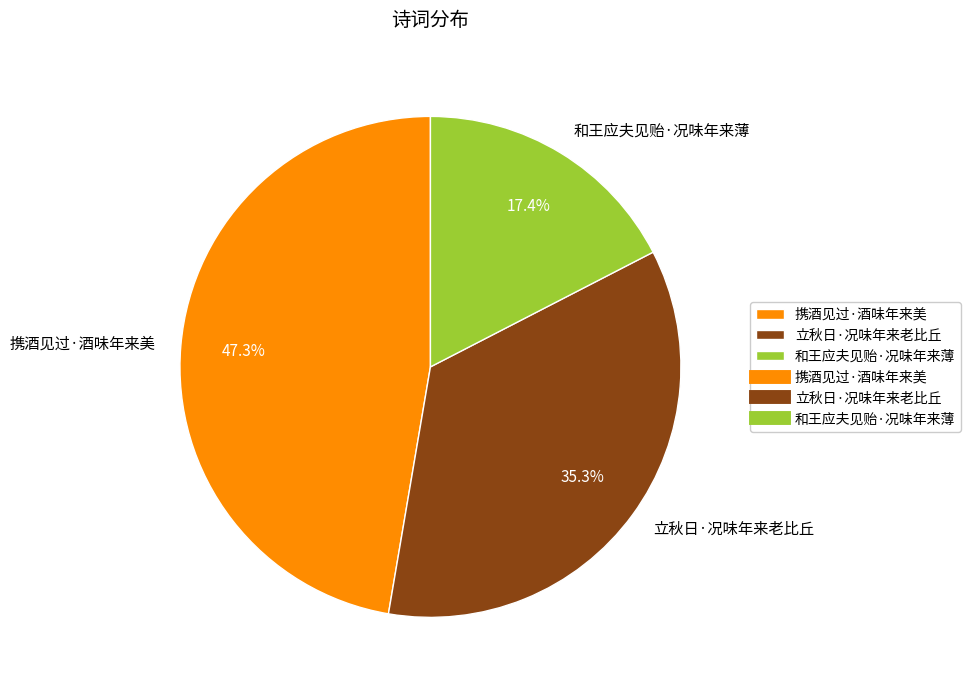

Is the sum of 和王应夫见贻·况味年来薄 and 携酒见过·酒味年来美 greater than half?

Yes